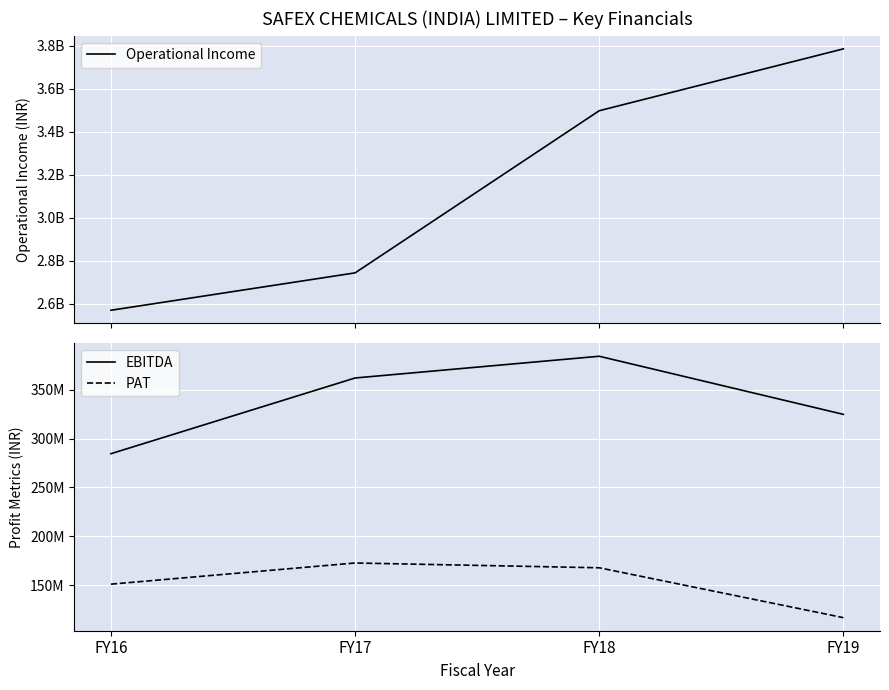

In PAT, how many points are higher than both neighbors (excluding endpoints)?

1